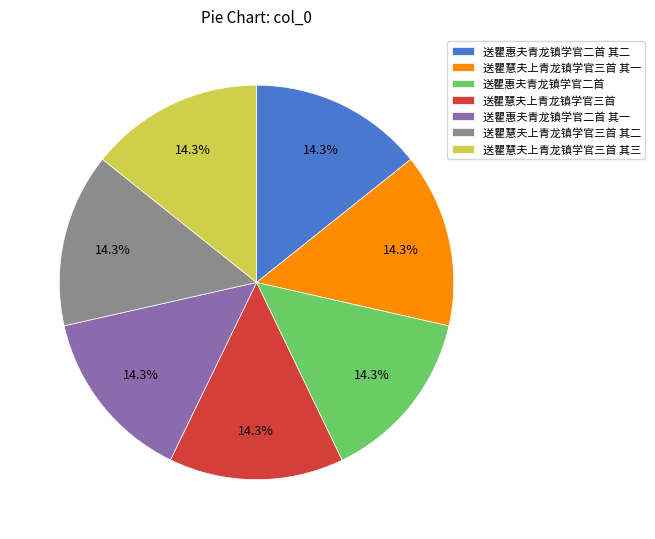

What percentage do 送瞿惠夫青龙镇学官二首 其一 and 送瞿惠夫青龙镇学官二首 together represent?

28.6%